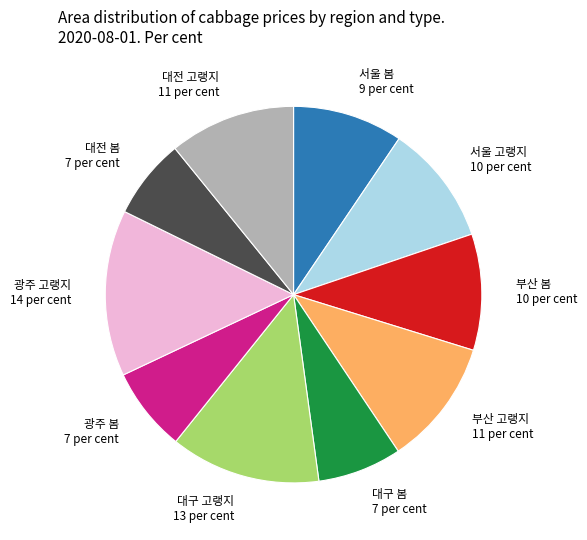

Is the sum of 부산 고랭지 and 대구 고랭지 greater than half?

No